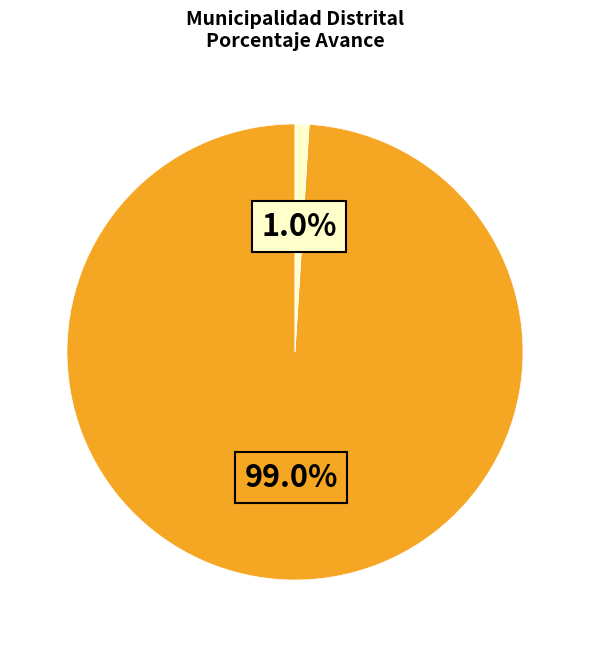

Is there a majority slice in this chart?

Yes